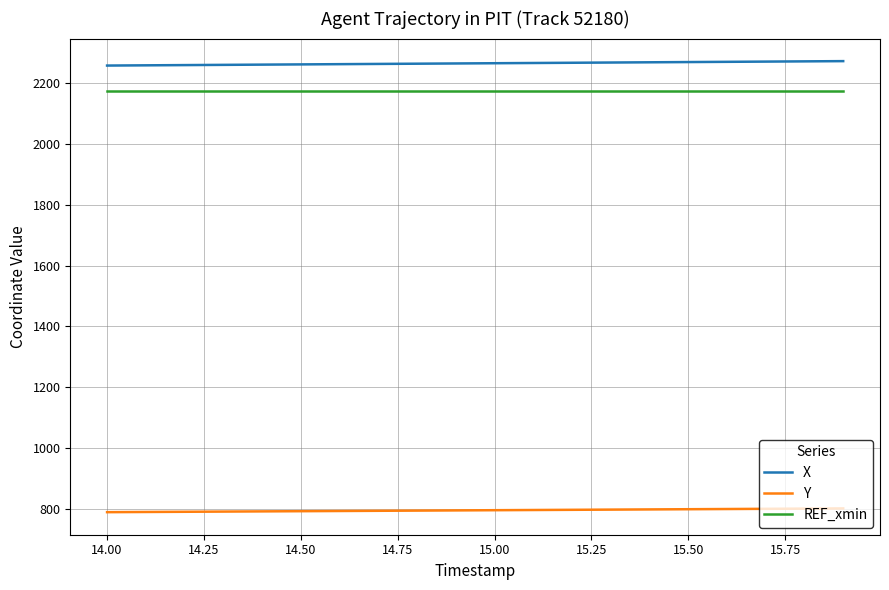

Which series has the largest total across all categories?

X